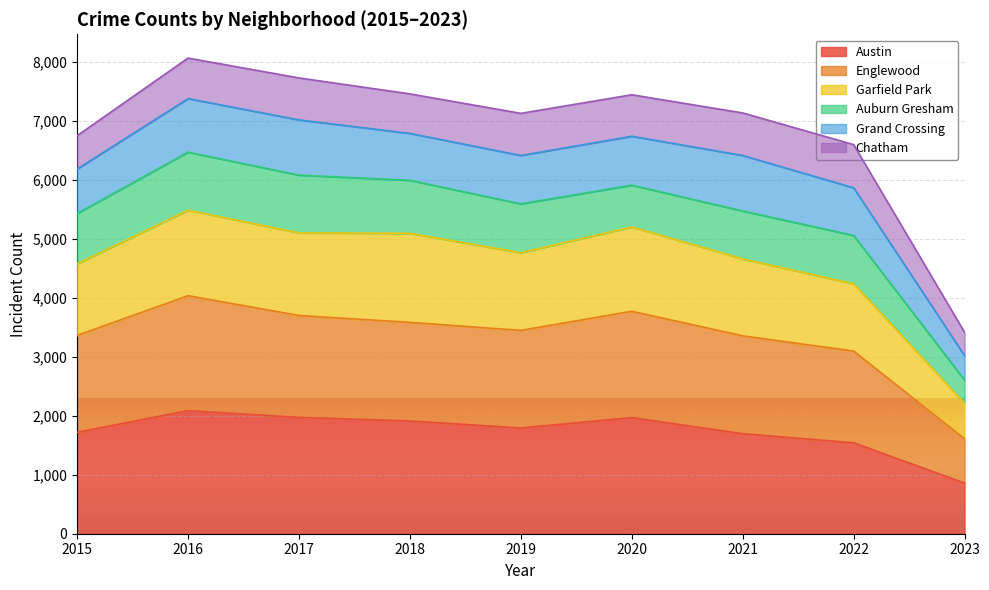

In Englewood, how many points are lower than both neighbors (excluding endpoints)?

1